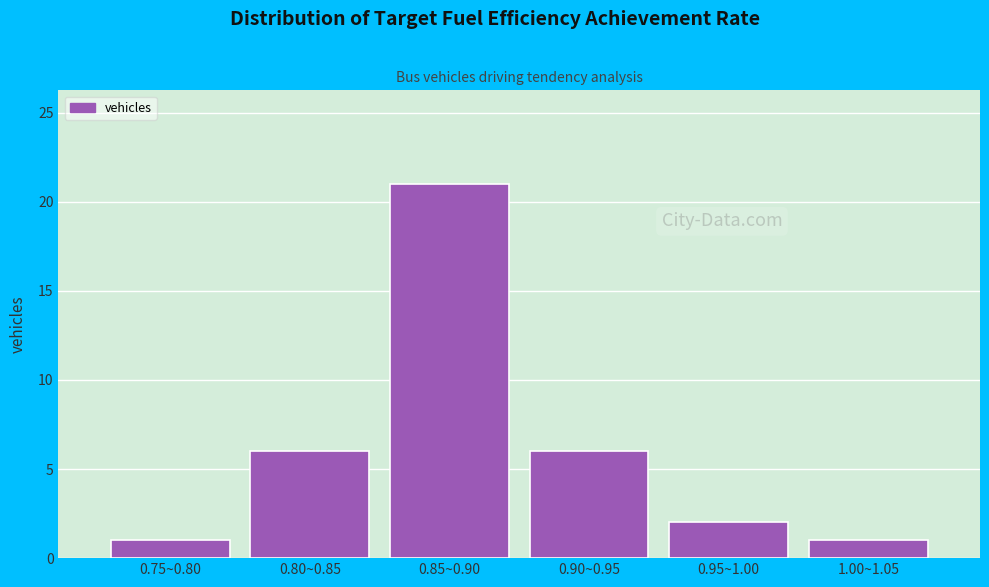

Reading left to right, extract all data points from this chart.

0.75~0.80=1	0.80~0.85=6	0.85~0.90=21	0.90~0.95=6	0.95~1.00=2	1.00~1.05=1